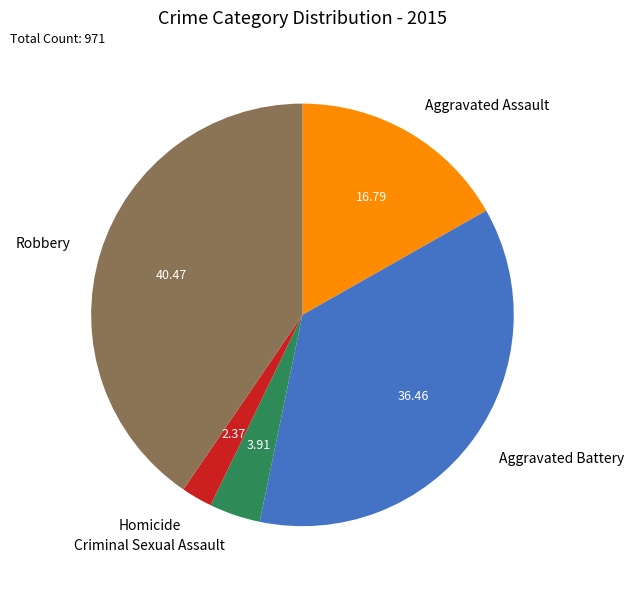

Between Aggravated Battery and Robbery, which is larger?

Robbery